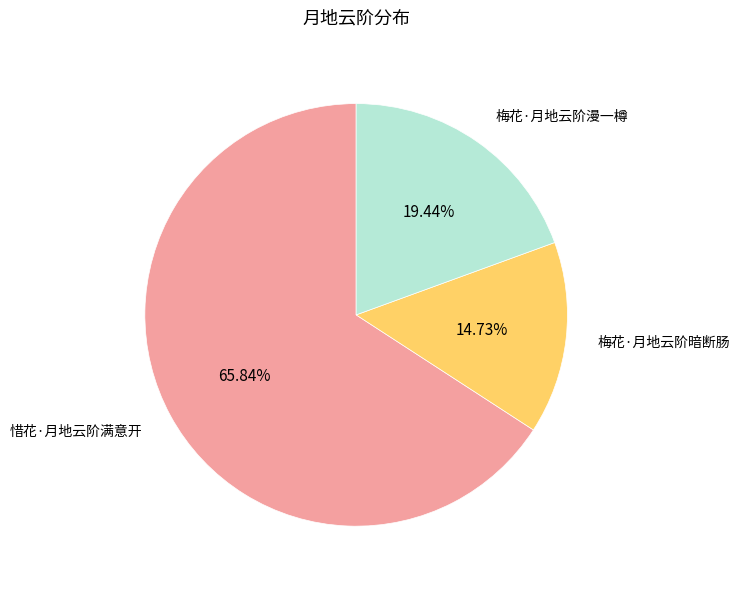

To the nearest percent, what is the average slice percentage?

33%